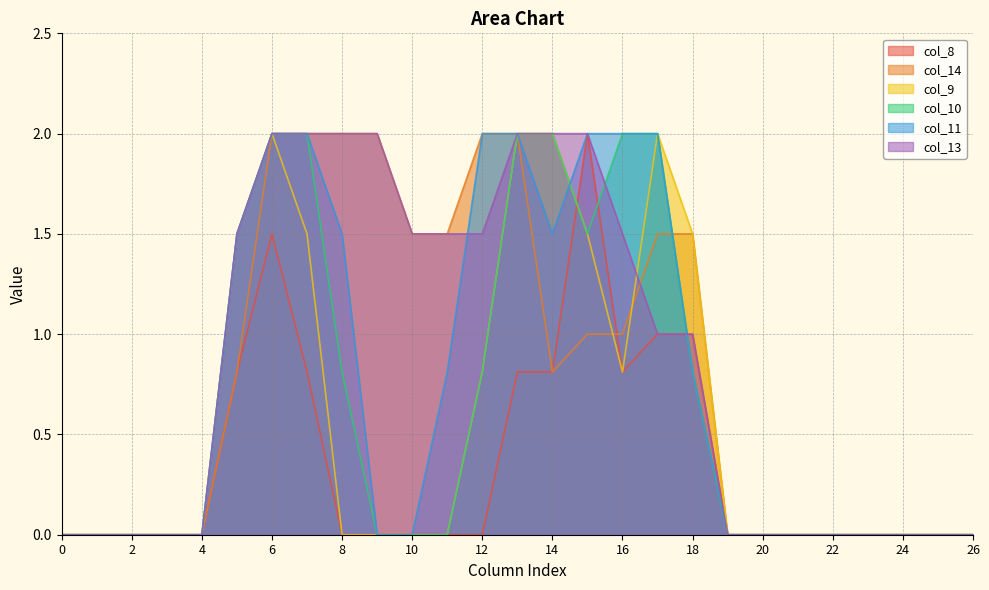

Reading right to left, transcribe all the data shown in this chart.

col_8: 0.0	0.0	0.0	0.0	0.0	0.0	0.0	0.0	1.0	1.0	0.8	2.0	0.8	0.8	0.0	0.0	0.0	0.0	0.0	0.8	1.5	0.8	0.0	0.0	0.0	0.0	0.0
col_14: 0.0	0.0	0.0	0.0	0.0	0.0	0.0	0.0	1.5	1.5	1.0	1.0	0.8	2.0	2.0	1.5	1.5	2.0	2.0	2.0	2.0	0.8	0.0	0.0	0.0	0.0	0.0
col_9: 0.0	0.0	0.0	0.0	0.0	0.0	0.0	0.0	1.5	2.0	0.8	1.5	2.0	2.0	0.8	0.0	0.0	0.0	0.0	1.5	2.0	1.5	0.0	0.0	0.0	0.0	0.0
col_10: 0.0	0.0	0.0	0.0	0.0	0.0	0.0	0.0	0.8	2.0	2.0	1.5	2.0	2.0	0.8	0.0	0.0	0.0	0.8	2.0	2.0	1.5	0.0	0.0	0.0	0.0	0.0
col_11: 0.0	0.0	0.0	0.0	0.0	0.0	0.0	0.0	0.8	2.0	2.0	2.0	1.5	2.0	2.0	0.8	0.0	0.0	1.5	2.0	2.0	1.5	0.0	0.0	0.0	0.0	0.0
col_13: 0.0	0.0	0.0	0.0	0.0	0.0	0.0	0.0	1.0	1.0	1.5	2.0	2.0	2.0	1.5	1.5	1.5	2.0	2.0	2.0	2.0	1.5	0.0	0.0	0.0	0.0	0.0